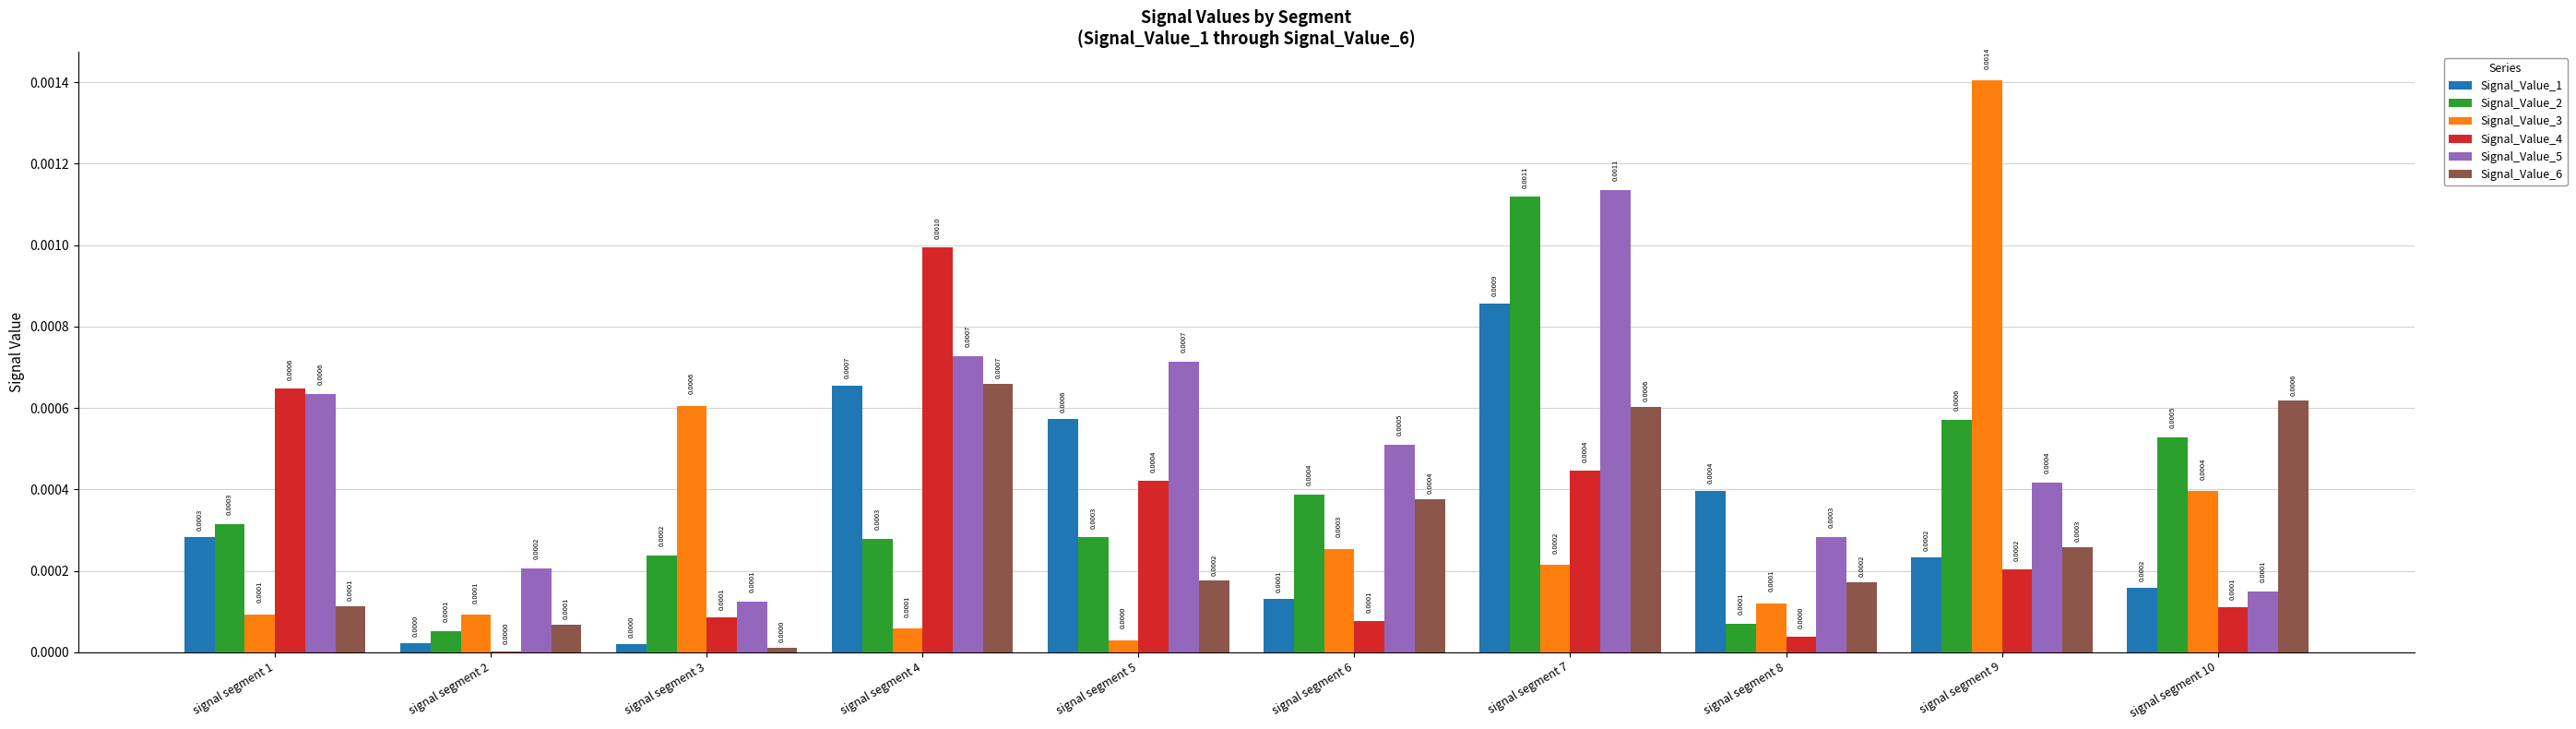

Are the bars grouped side by side (vs. stacked)?

Yes